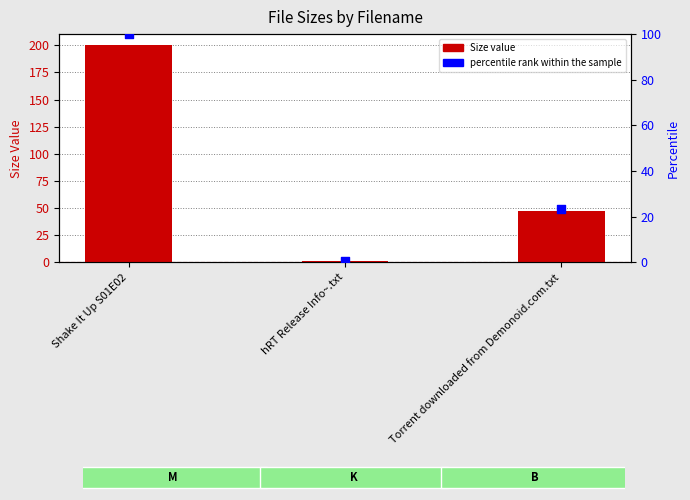

At how many categories does at least one series exceed 136?

1